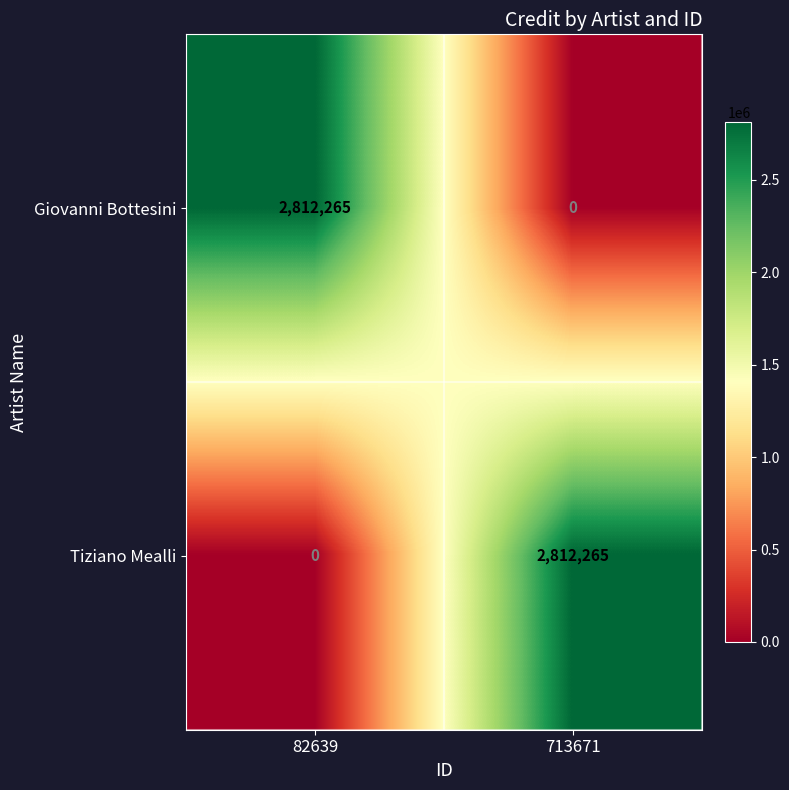

Reading left to right, transcribe all the data shown in this chart.

Giovanni Bottesini: 2812265	0
Tiziano Mealli: 0	2812265